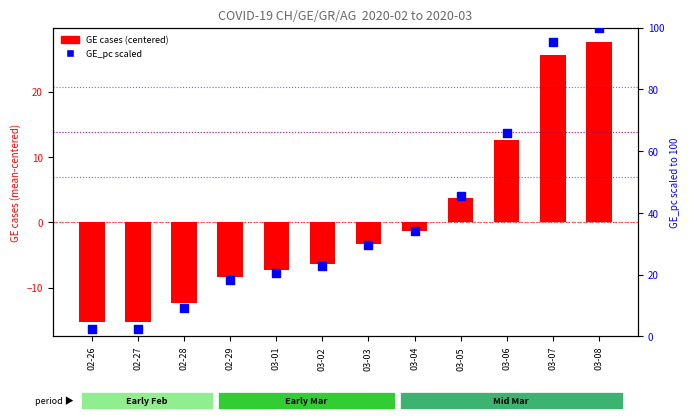

Is the value of GE (centered) at 02-29 greater than the value of GE_pc scaled (0-100) at 03-07?

No